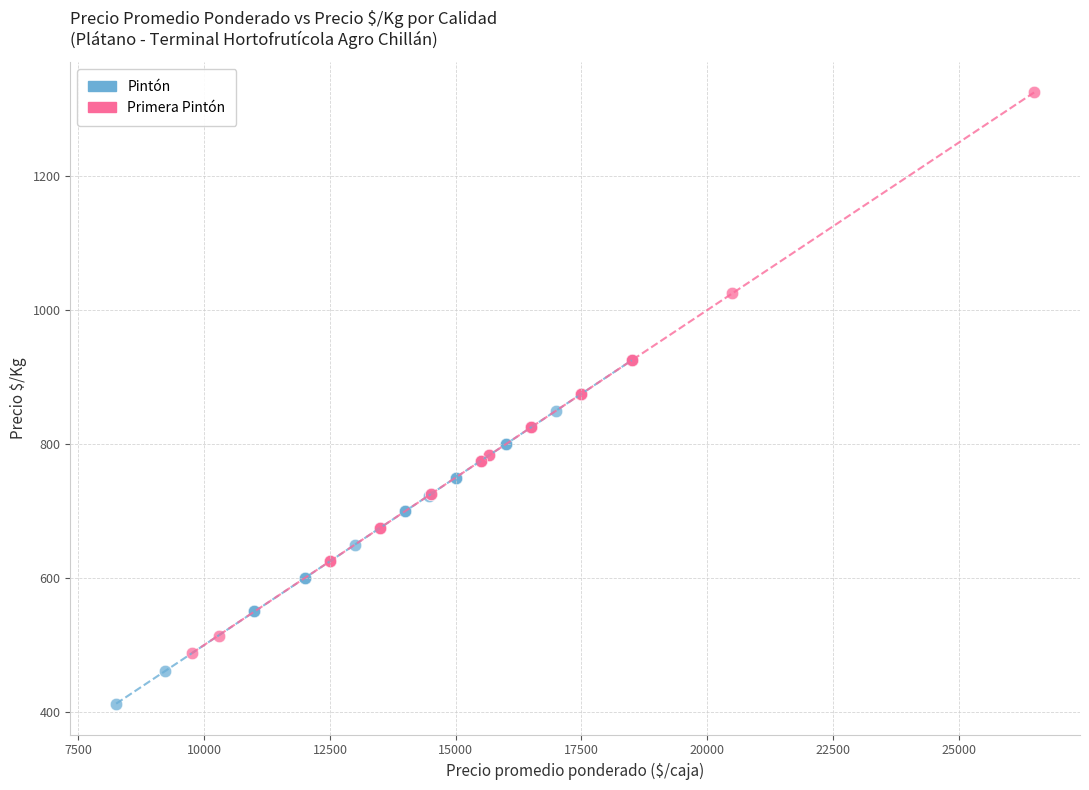

Which series contains the highest Y value?

Primera Pintón